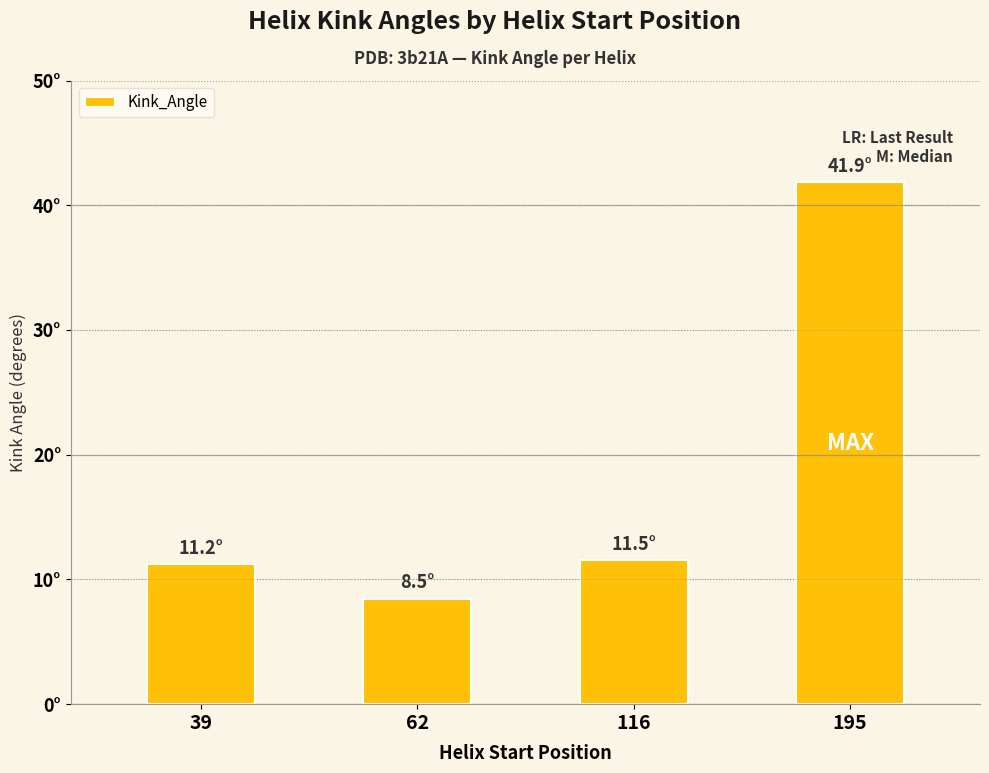

What is the value of the 4th bar from the left?

41.9